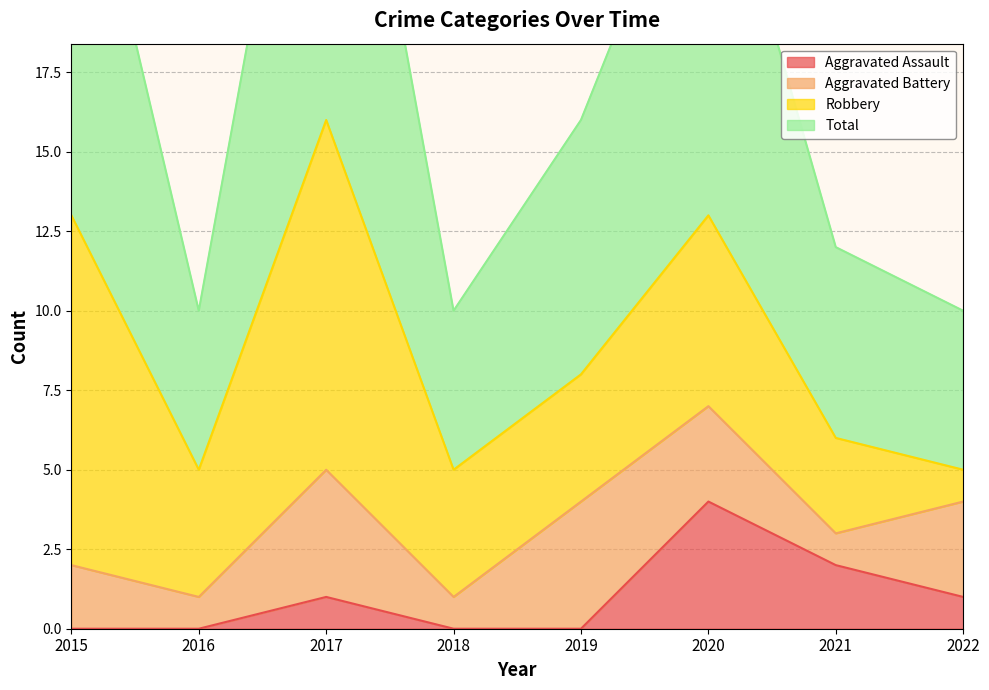

Which series has the largest total across all categories?

Total